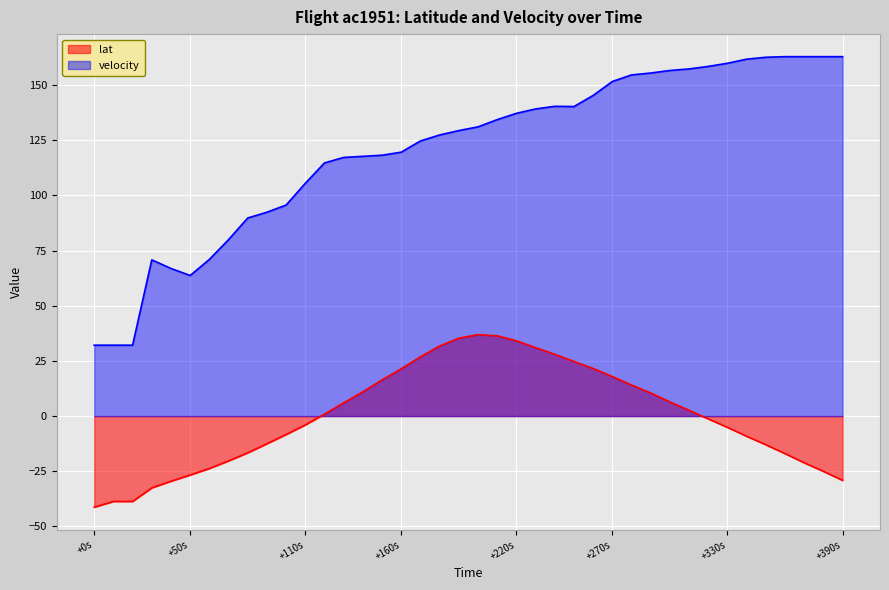

What value does the lat series have at +270s?

17.9